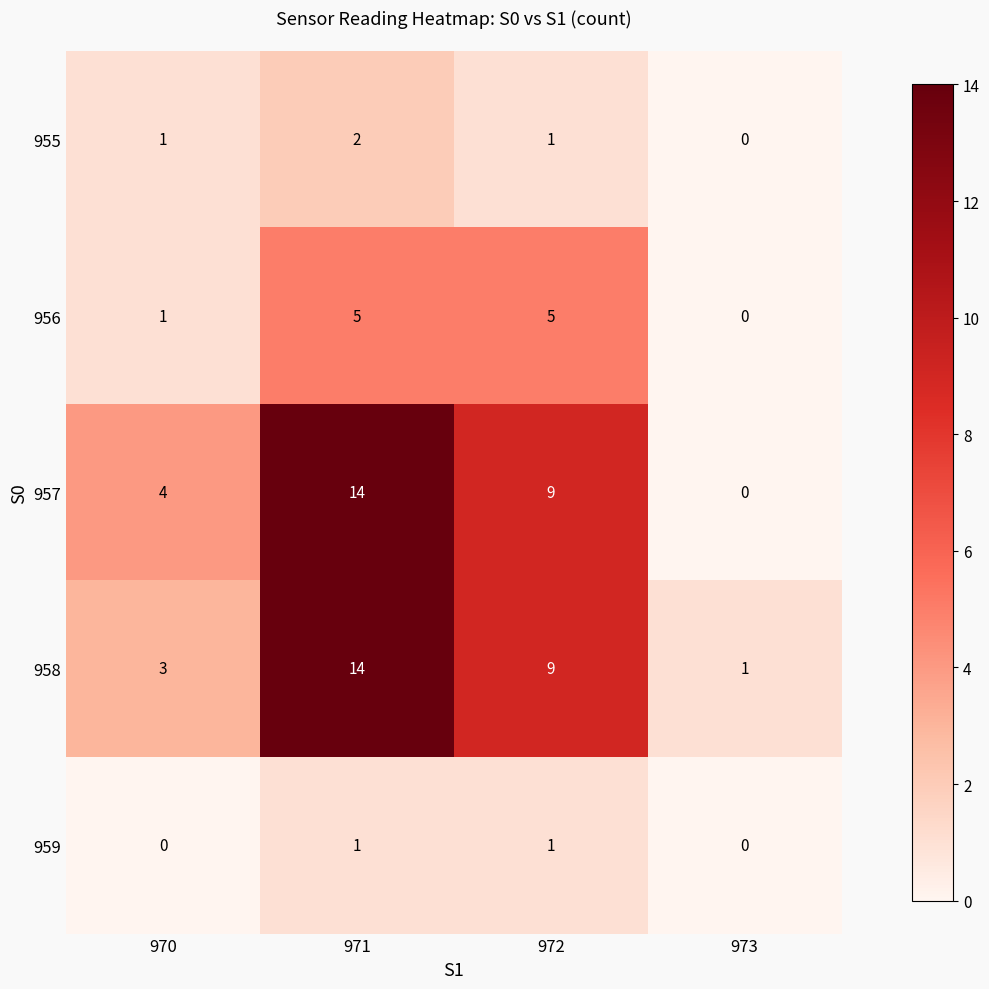

Rank the categories by 957 value from lowest to highest.

973, 970, 972, 971